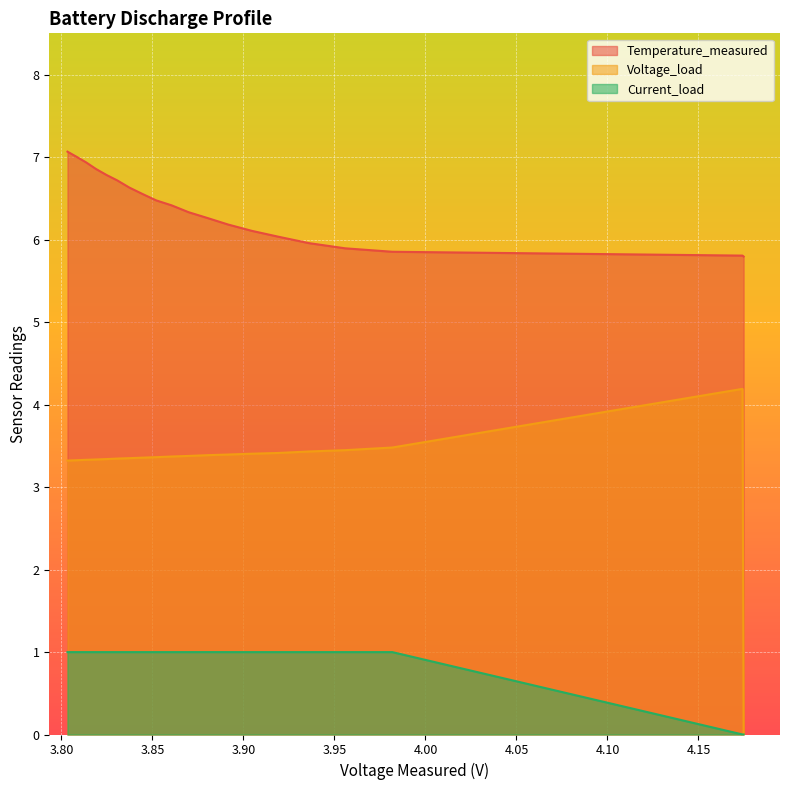

True or false: Voltage_load and Temperature_measured cross at least once.

False